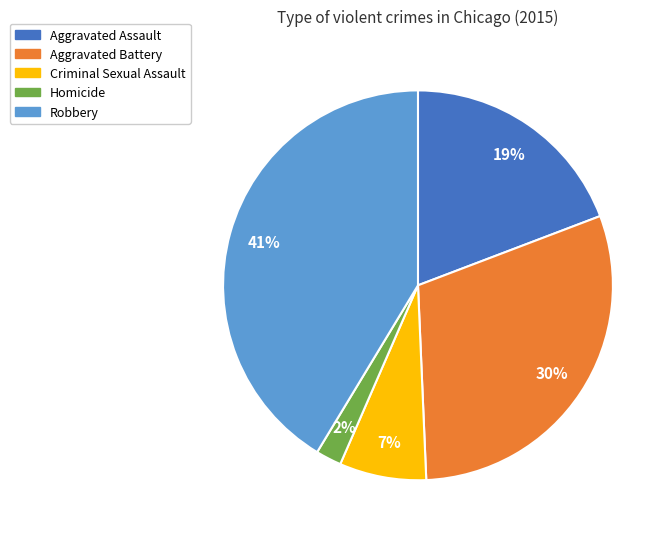

How many slices are in this pie chart?

5